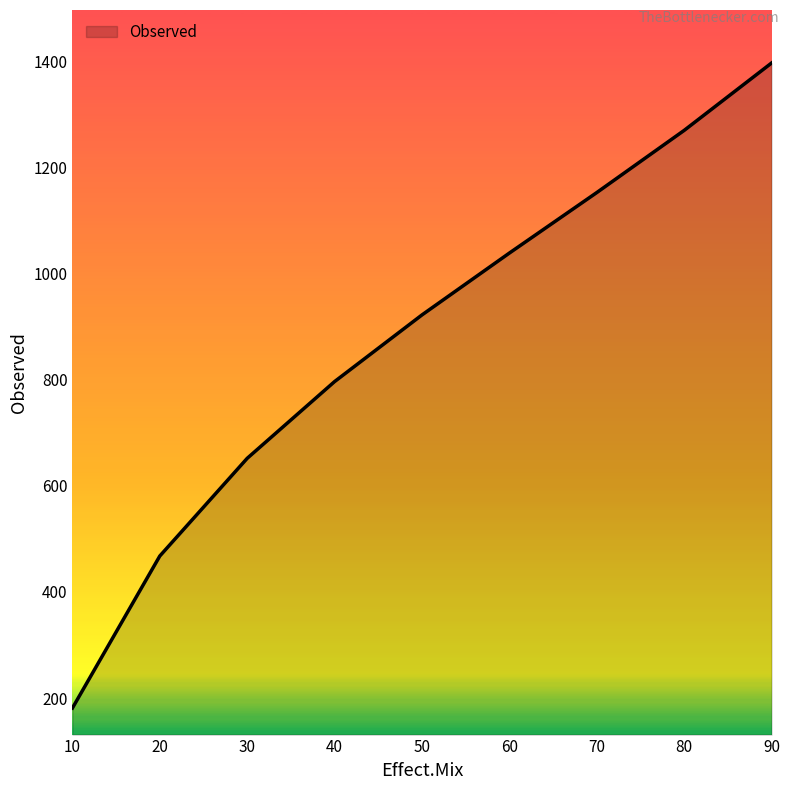

At which label is the value closest to 789?

40